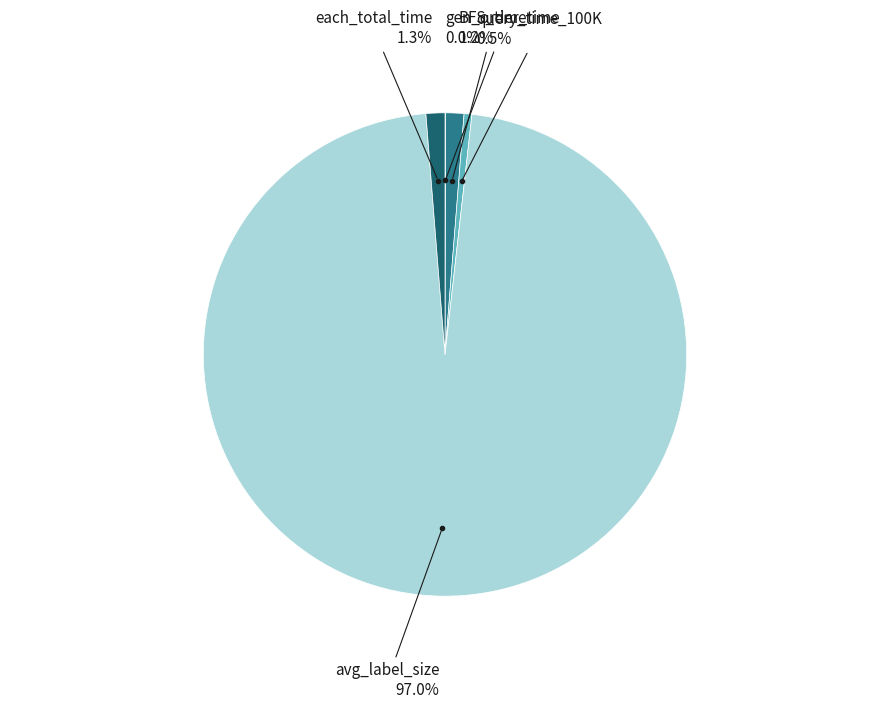

To the nearest percent, what portion does each_total_time represent?

1%